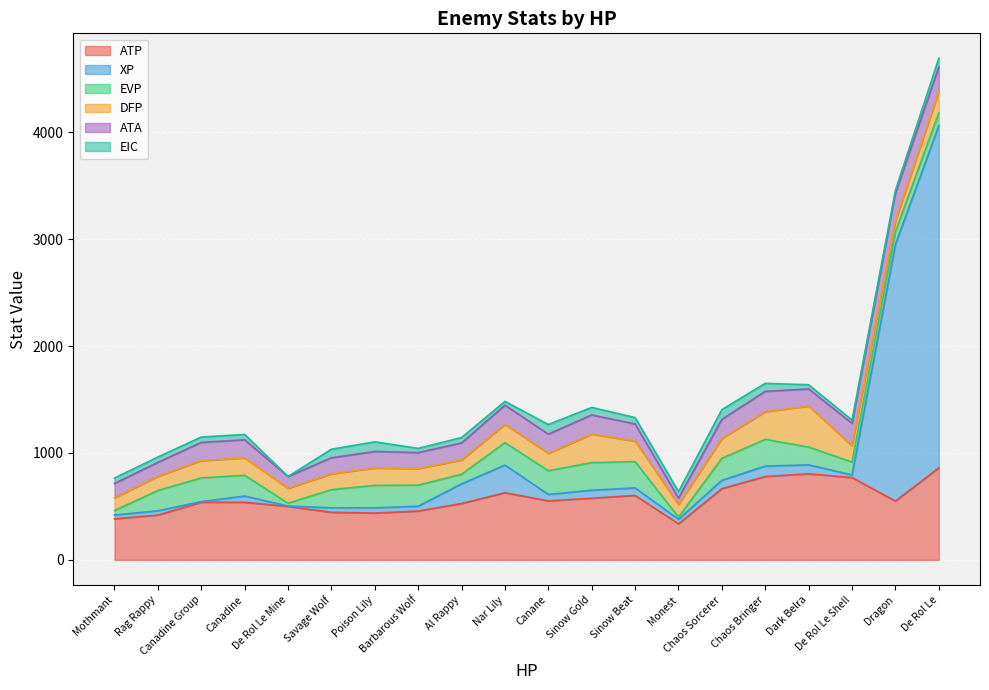

At which label is XP closest to 1602?

Dragon